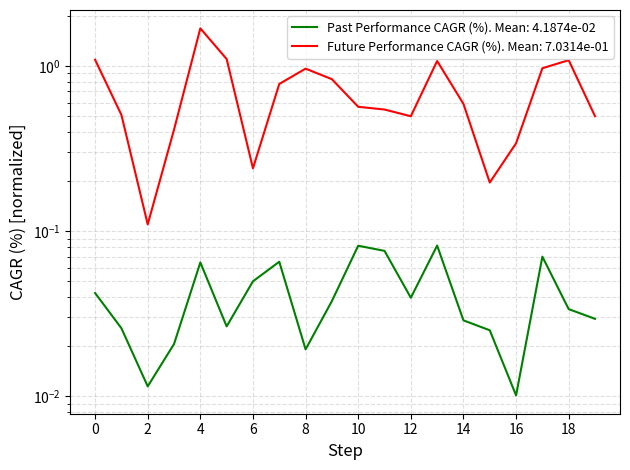

True or false: Past Performance CAGR (%) has more than 1 points higher than both neighbors.

True